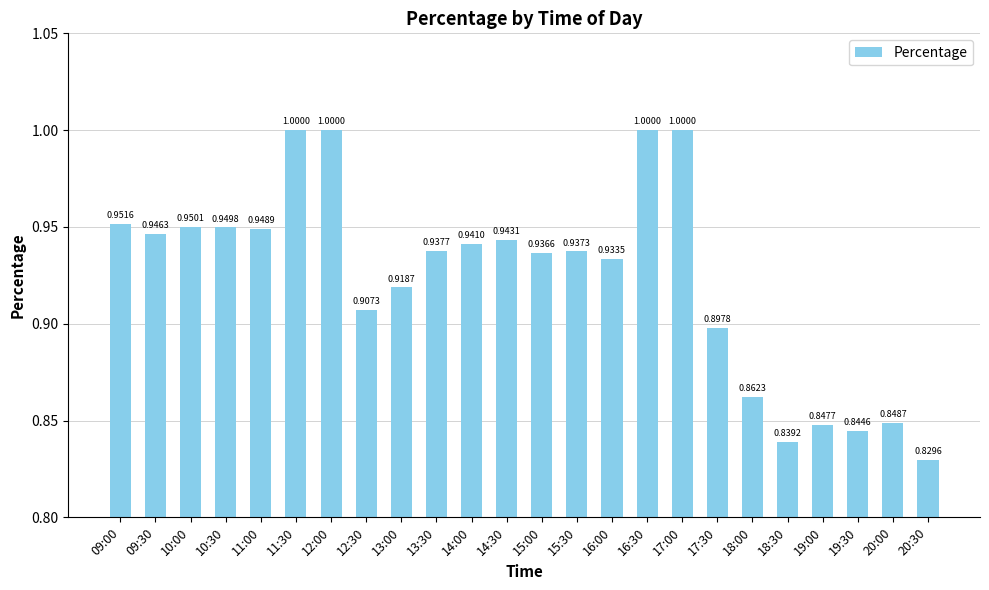

How many bars are there in total?

24